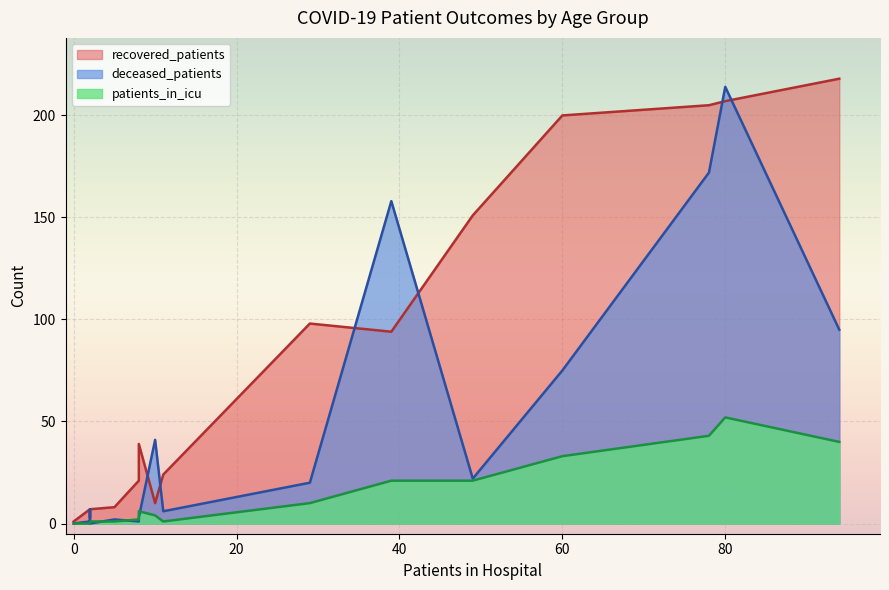

Is it true that recovered_patients equals 21 at 45 - 49?

False